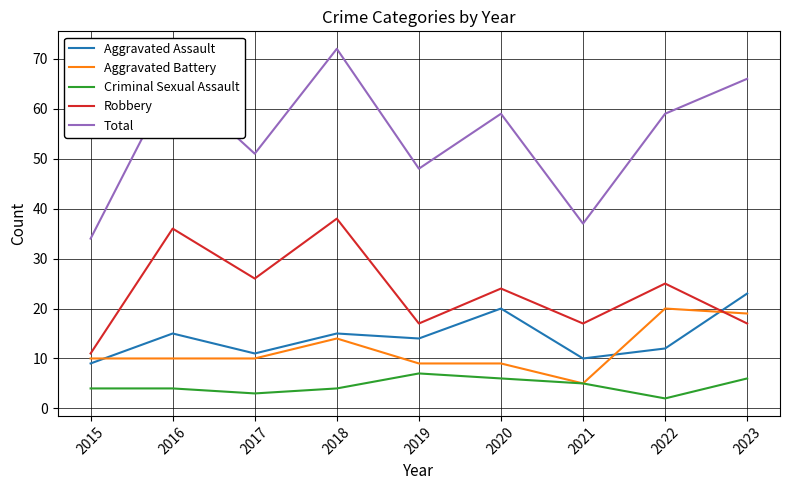

How many series are shown in this chart?

5